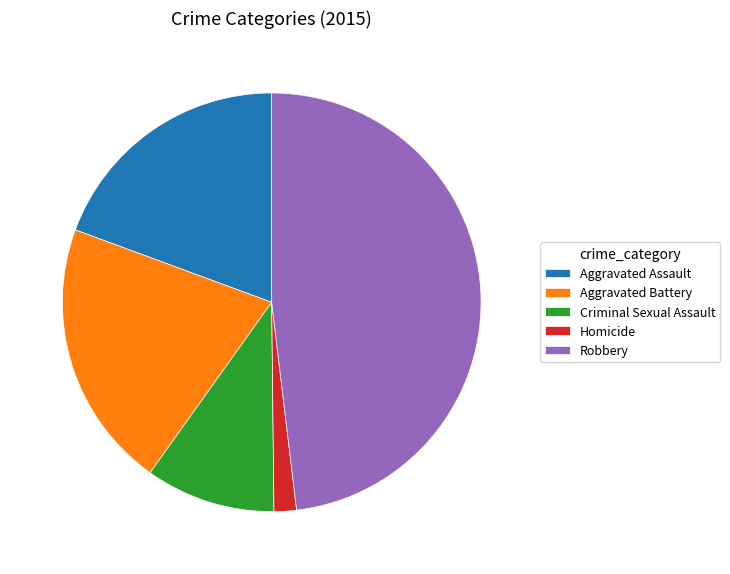

True or false: Criminal Sexual Assault accounts for 20% of the total.

False